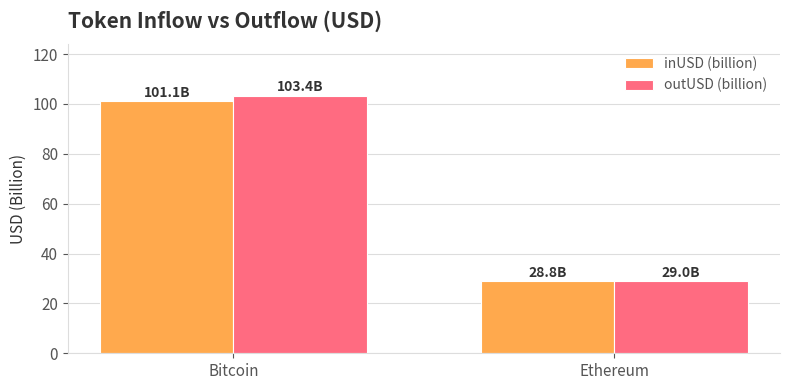

The value of inUSD (billion) at Bitcoin is 101.1. True or false?

True